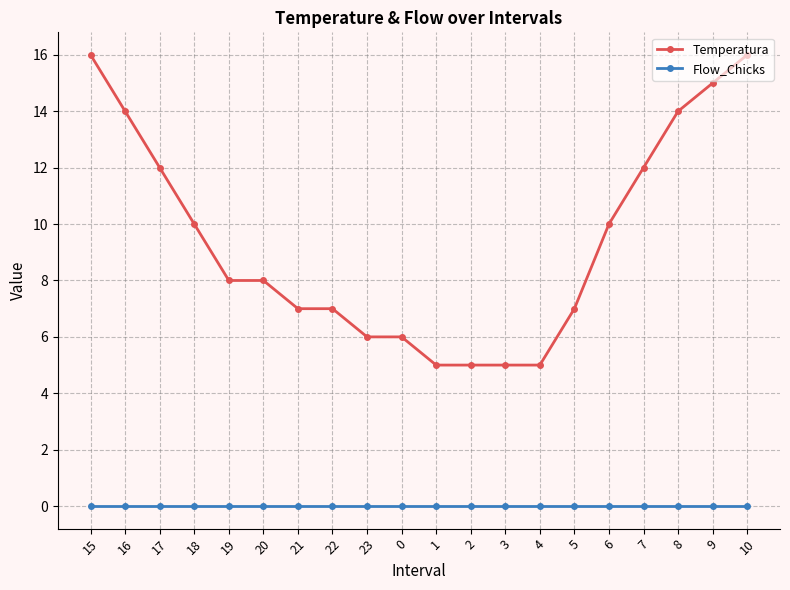

What is the spread (max minus min) of values at 15?

16